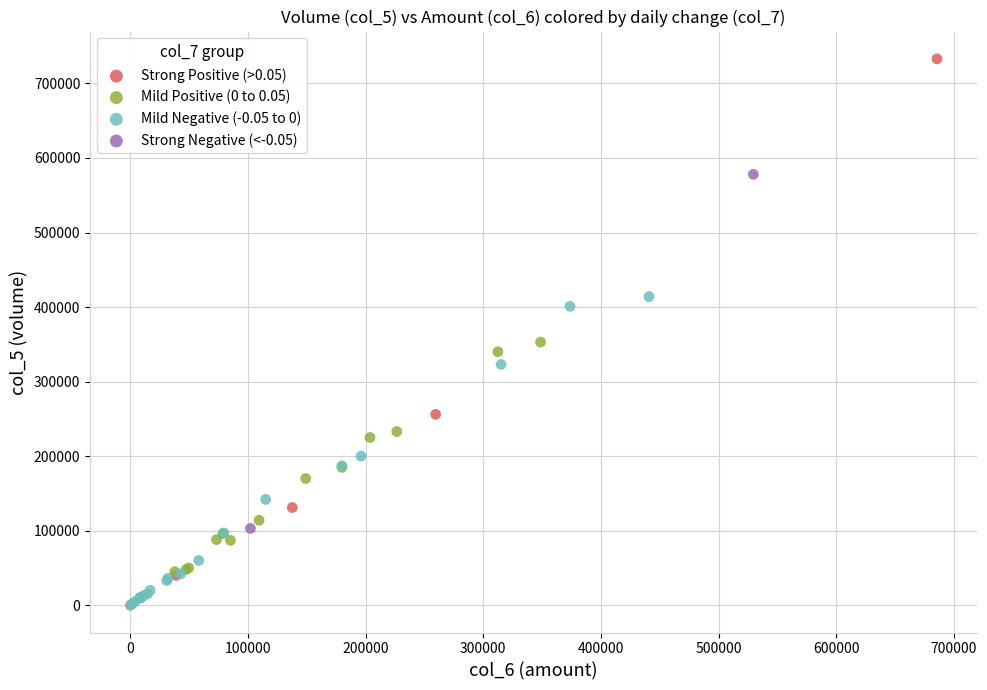

Which series has the largest Y range (max minus min)?

Strong Positive (>0.05)